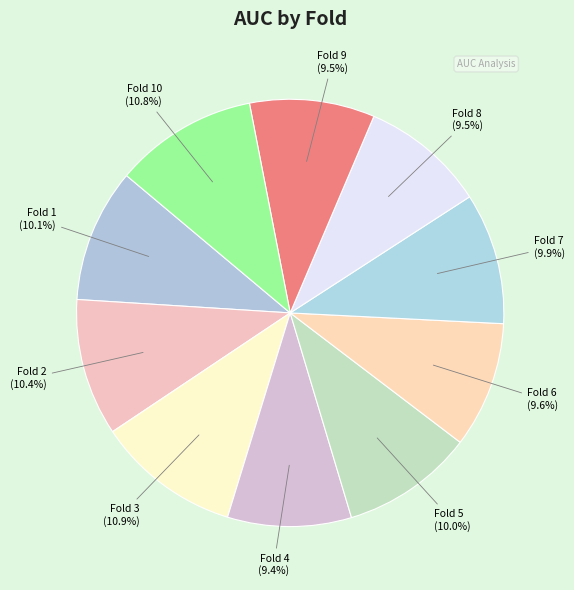

Count the number of slices in the pie.

10